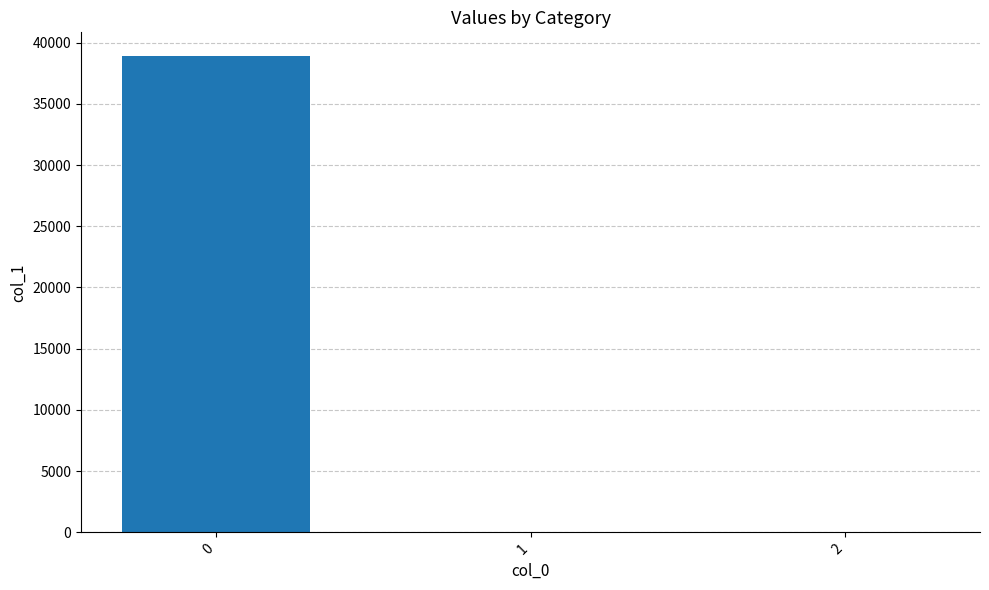

What is the sum of all values?

38897.4